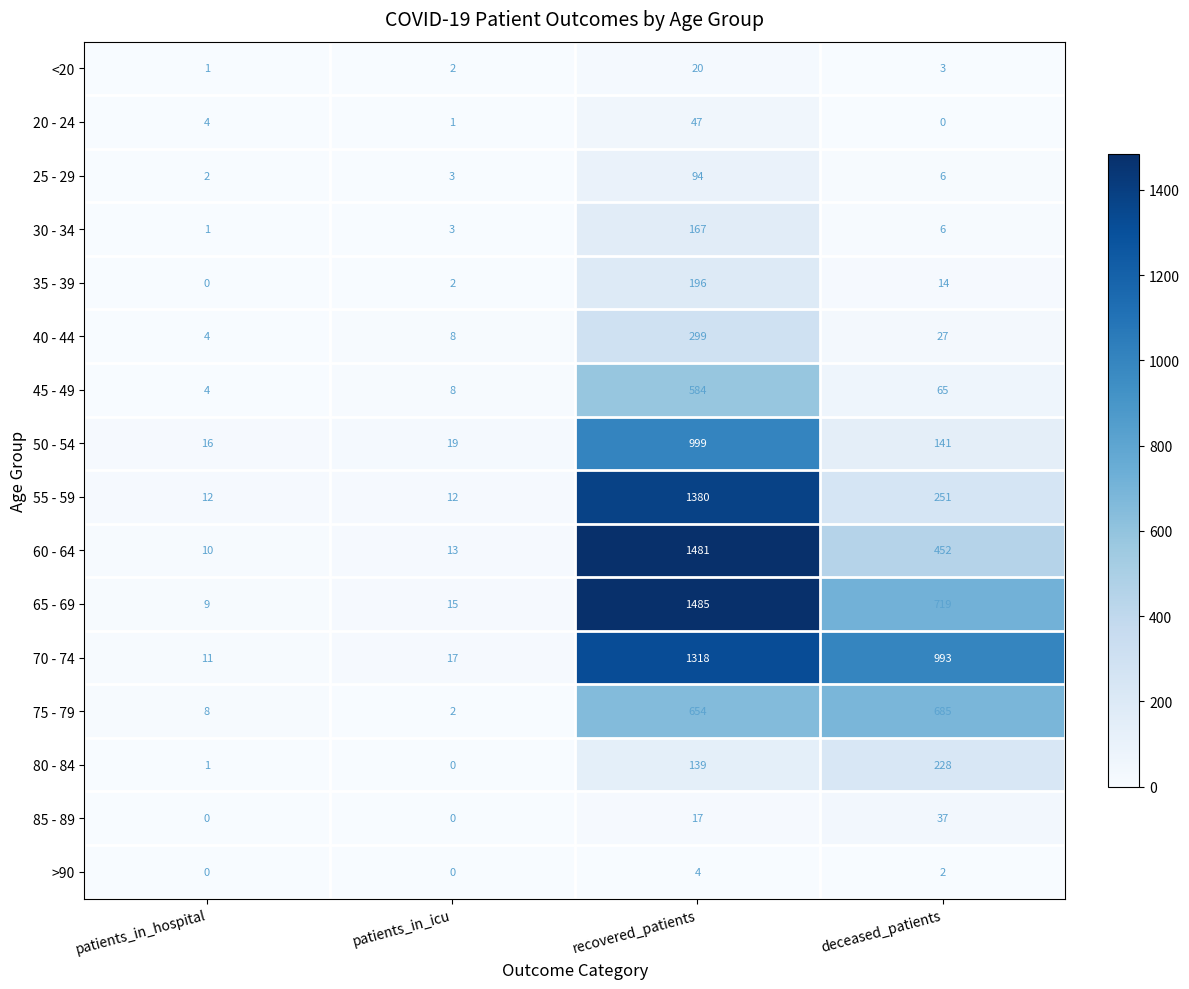

At which category is the sum across all series the highest?

recovered_patients